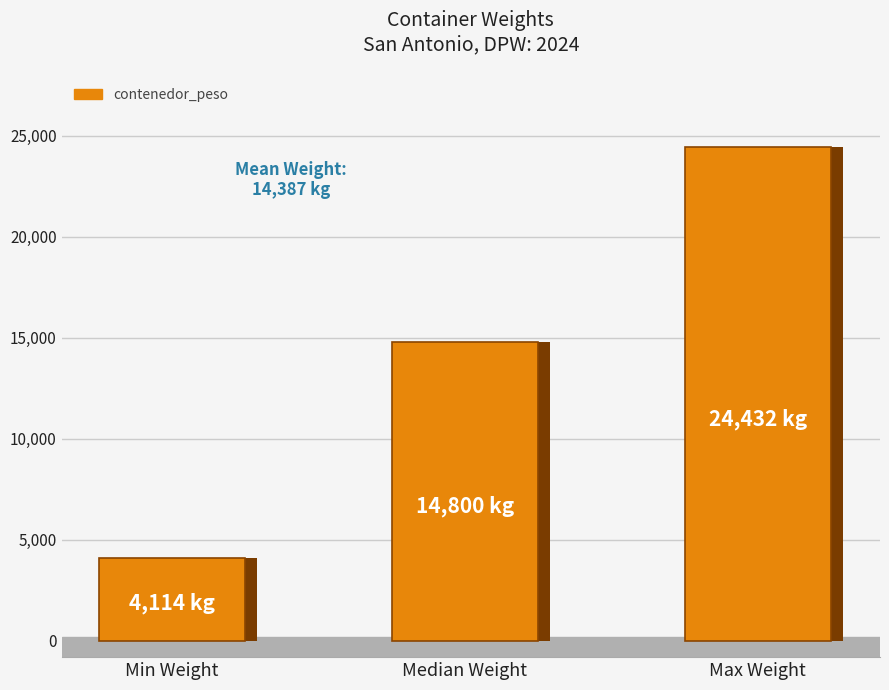

What is the sum of the values at Min Weight and Max Weight?

28546